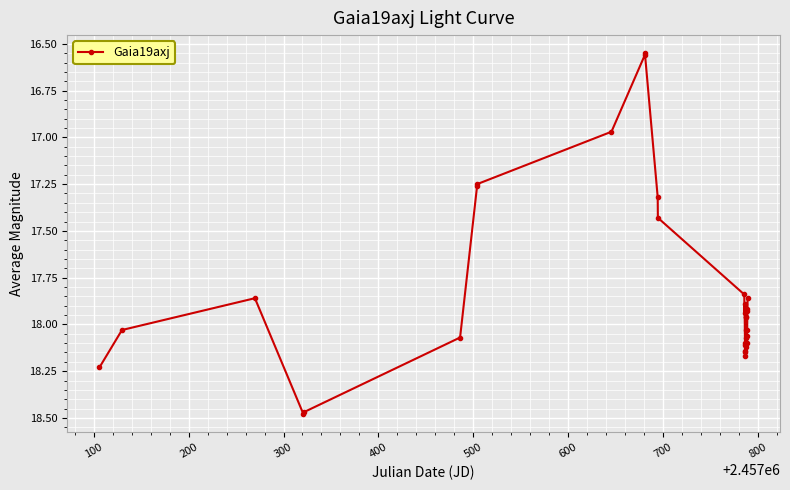

What is the difference between the second highest and second lowest values?

1.9